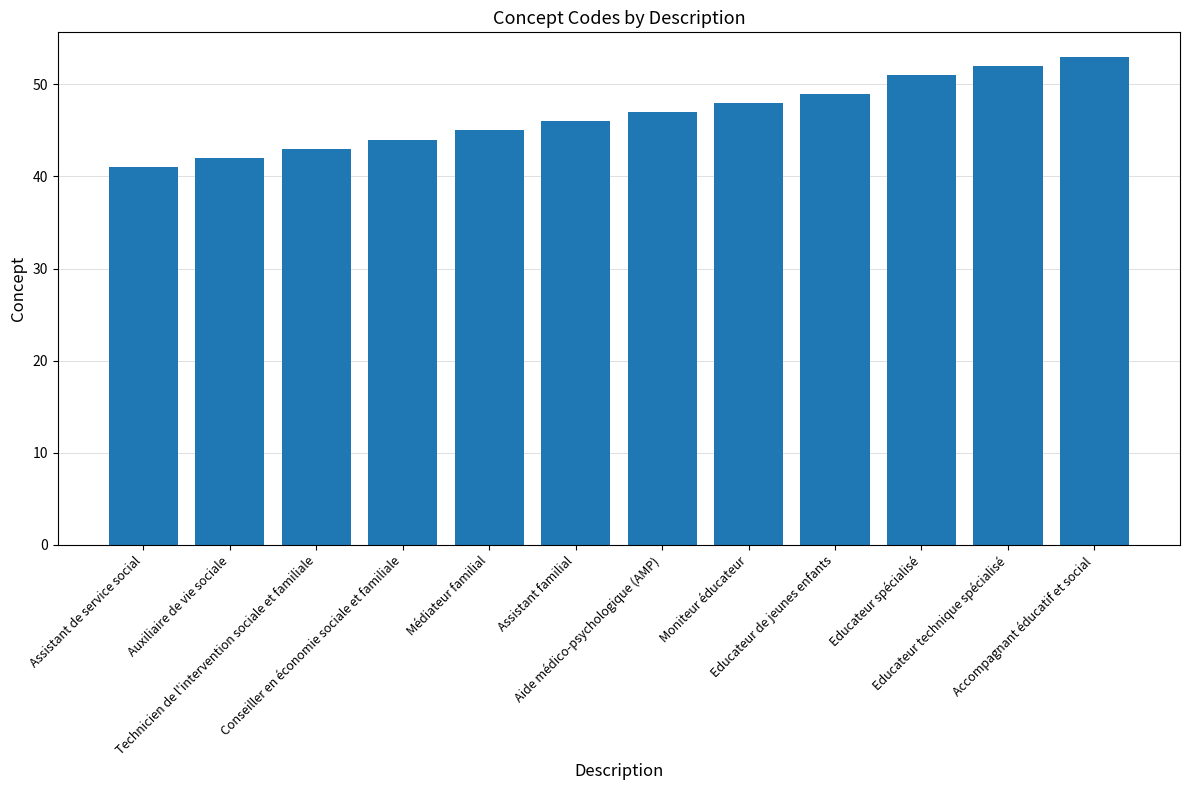

At which category does the chart reach its minimum across all series?

Assistant de service social